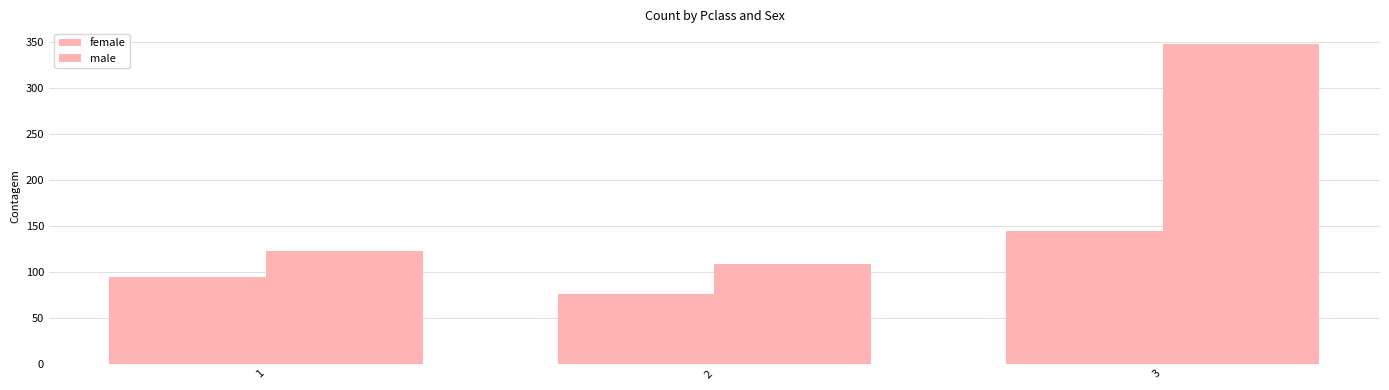

Which has a higher value, 3 or 2?

3